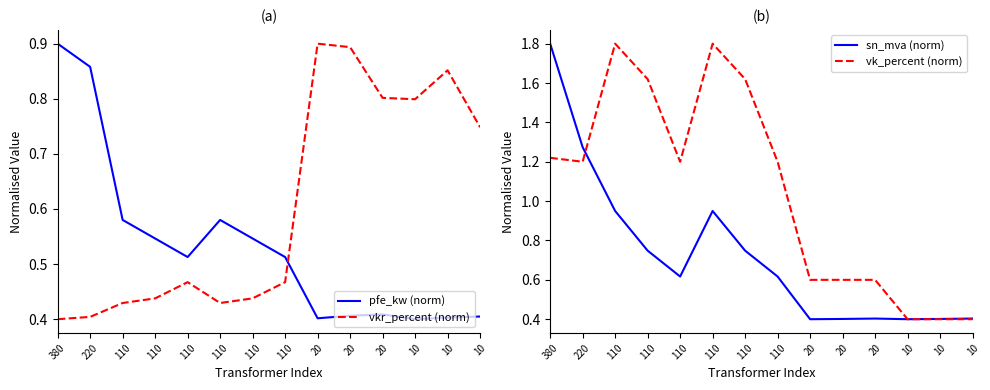

Reading left to right, list all the values displayed in this chart.

pfe_kw (norm): 380=0.9	220=0.9	110=0.6	110=0.5	110=0.5	110=0.6	110=0.5	110=0.5	20=0.4	20=0.4	20=0.4	10=0.4	10=0.4	10=0.4
vkr_percent (norm): 380=0.4	220=0.4	110=0.4	110=0.4	110=0.5	110=0.4	110=0.4	110=0.5	20=0.9	20=0.9	20=0.8	10=0.8	10=0.9	10=0.7
sn_mva (norm): 380=1.8	220=1.3	110=0.9	110=0.7	110=0.6	110=0.9	110=0.7	110=0.6	20=0.4	20=0.4	20=0.4	10=0.4	10=0.4	10=0.4
vk_percent (norm): 380=1.2	220=1.2	110=1.8	110=1.6	110=1.2	110=1.8	110=1.6	110=1.2	20=0.6	20=0.6	20=0.6	10=0.4	10=0.4	10=0.4